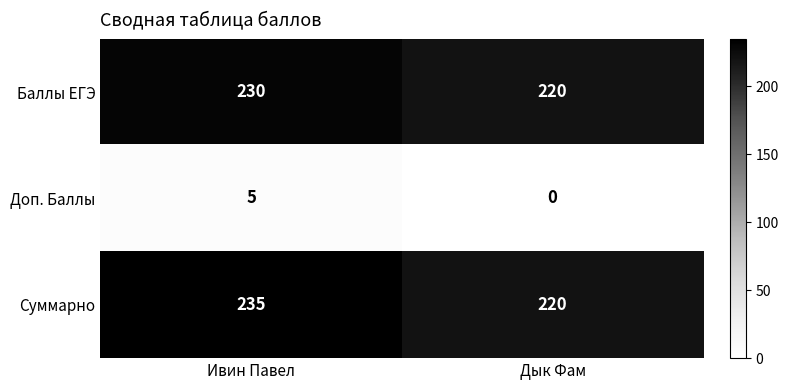

How many categories are shown in the chart?

2